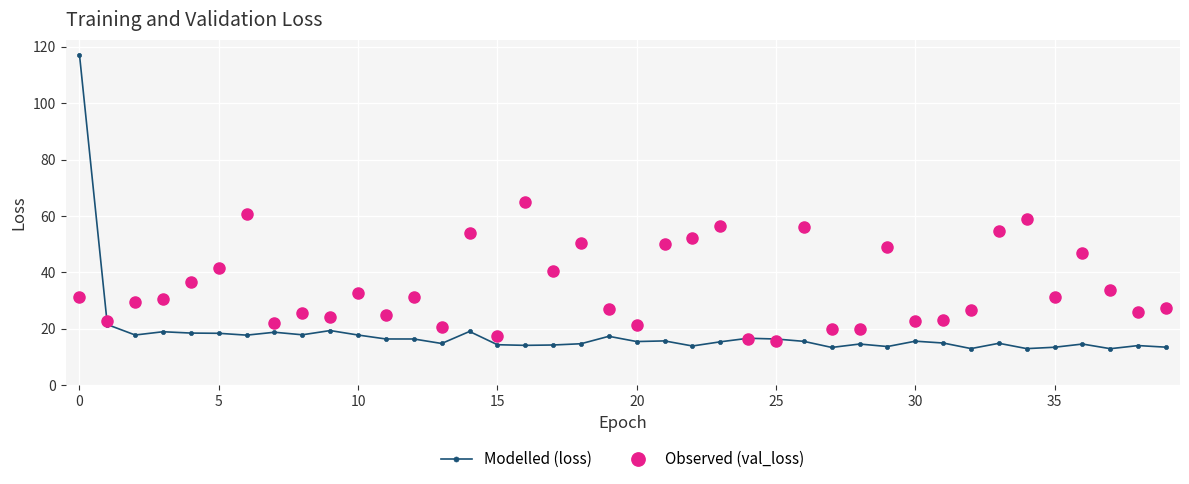

What is the smallest value displayed?

13.0